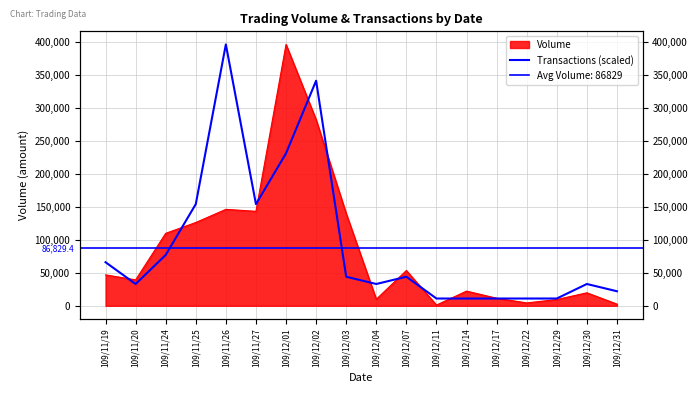

Reading left to right, transcribe all the data shown in this chart.

109/11/19=65990.0	109/11/20=32995.0	109/11/24=76988.3	109/11/25=153976.7	109/11/26=395940.0	109/11/27=153976.7	109/12/01=230965.0	109/12/02=340948.3	109/12/03=43993.3	109/12/04=32995.0	109/12/07=43993.3	109/12/11=10998.3	109/12/14=10998.3	109/12/17=10998.3	109/12/22=10998.3	109/12/29=10998.3	109/12/30=32995.0	109/12/31=21996.7